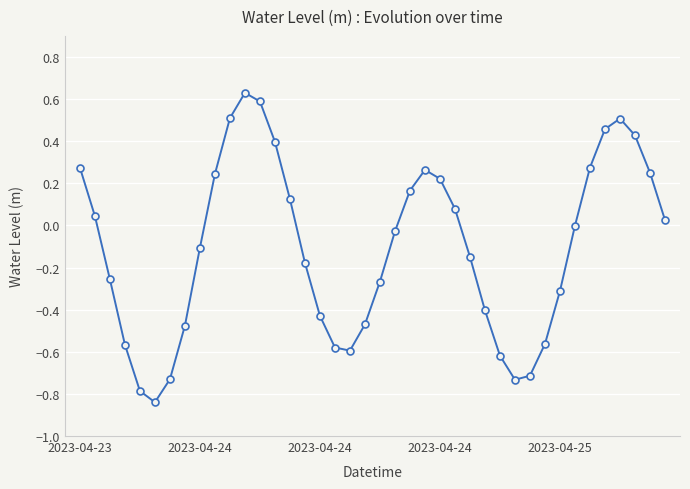

What is the difference between the second highest and second lowest values?

1.4